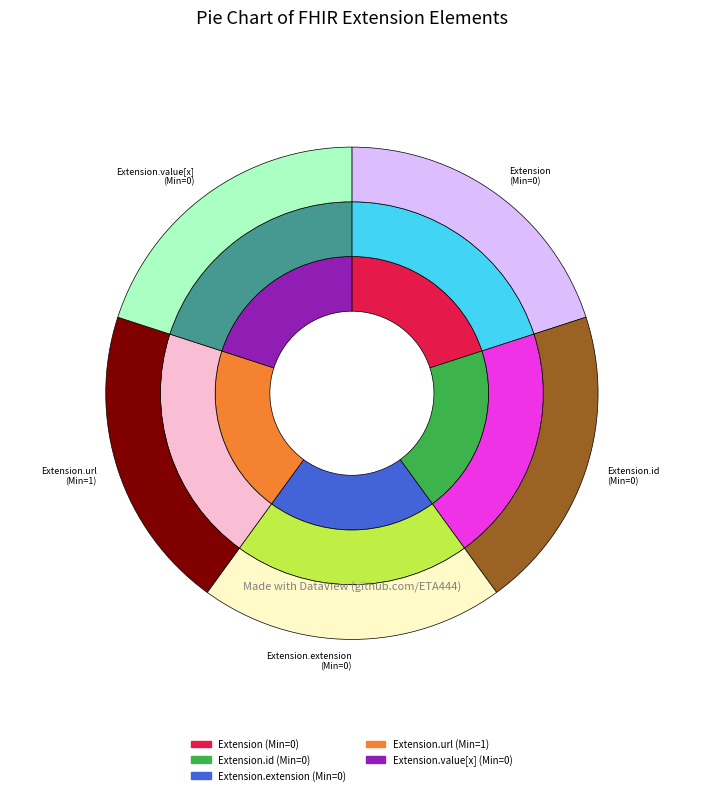

Is it true that Extension.extension is 13% of the pie?

False